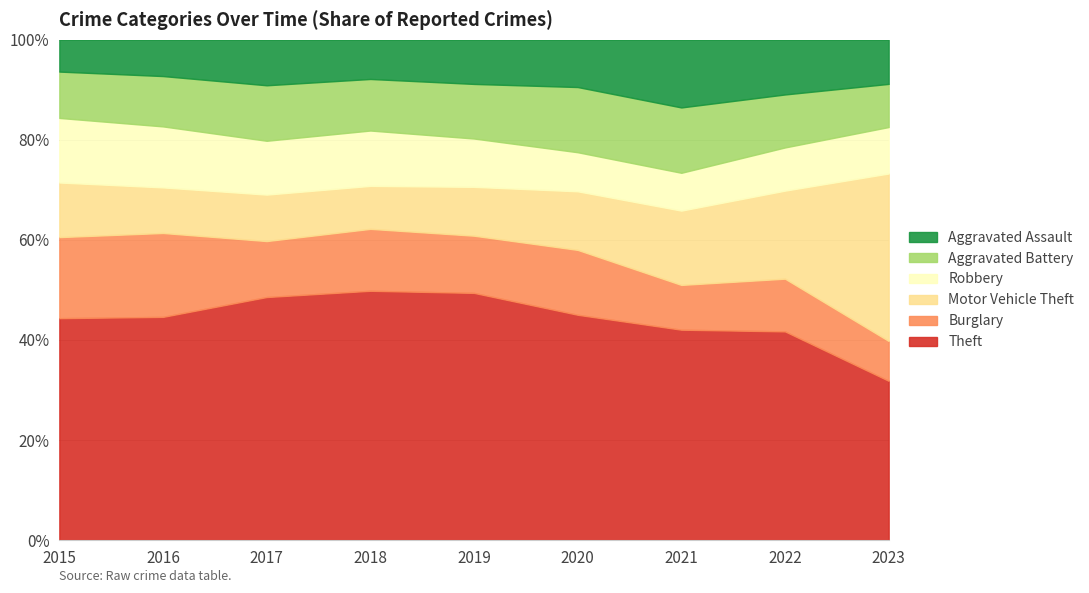

The Robbery series shows 185 at 2019. True or false?

True